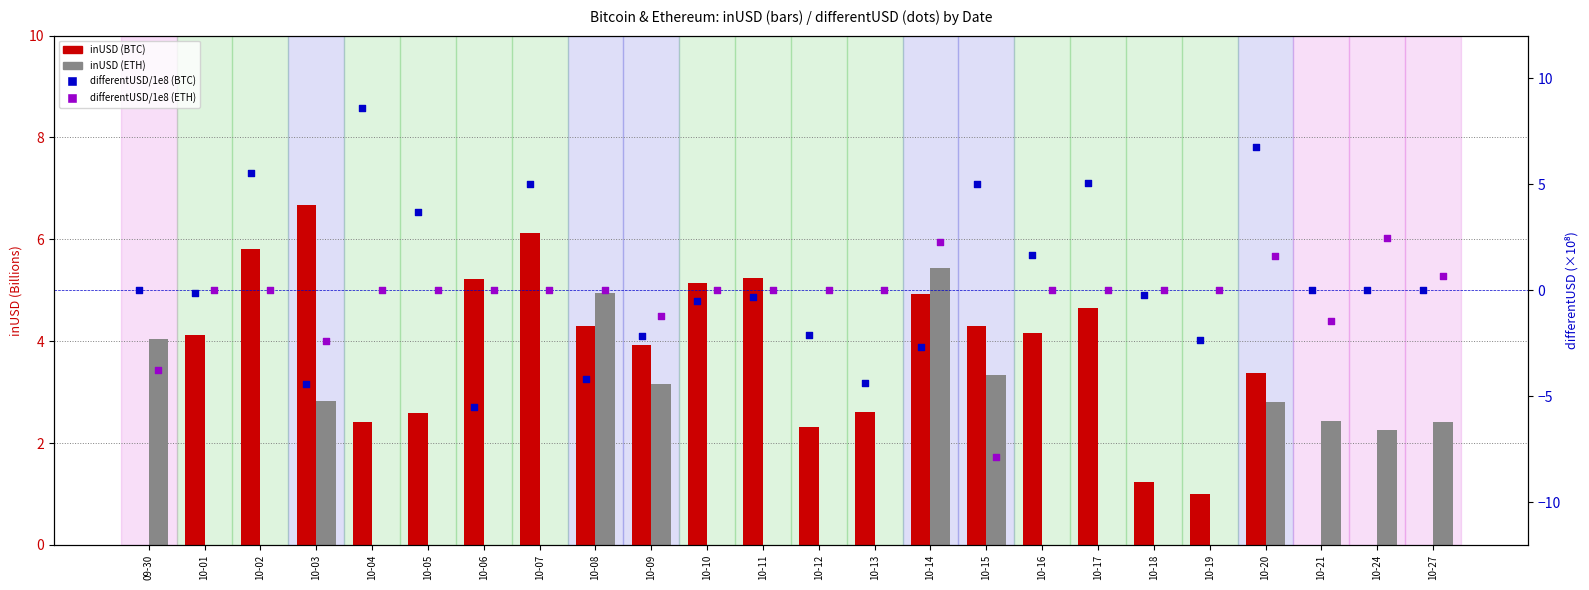

Is the value of inUSD (ETH) at 10-06 greater than the value of inUSD (BTC) at 10-17?

No